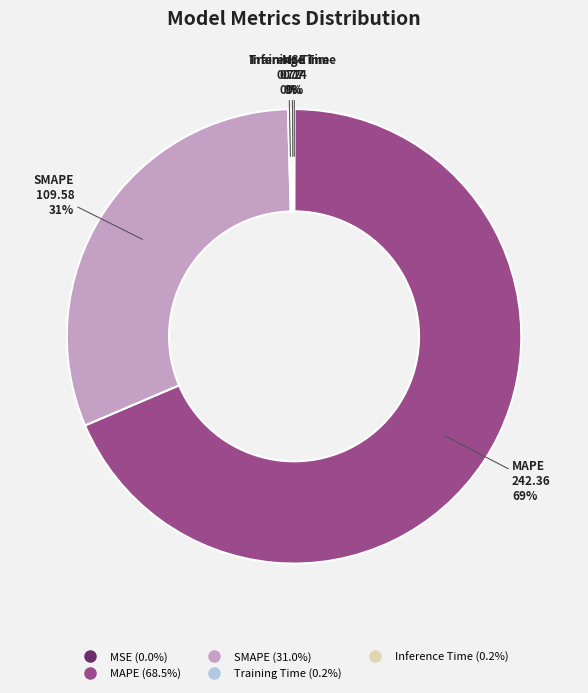

What percentage is the MAPE slice, to the nearest percent?

69%